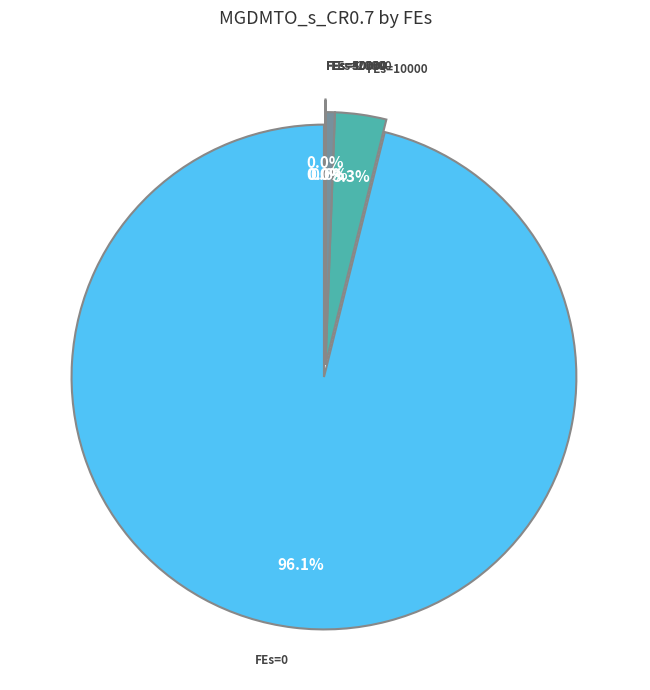

To the nearest percent, what is the difference between the 40000 and 0 slice percentages?

96%